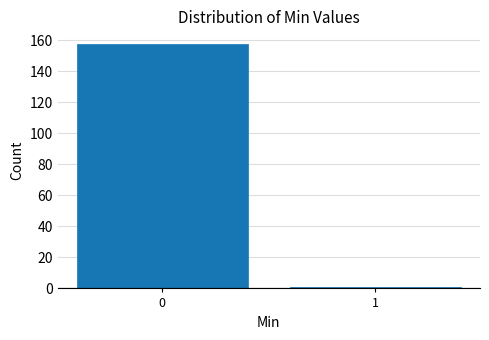

Reading left to right, transcribe all the data shown in this chart.

158	1